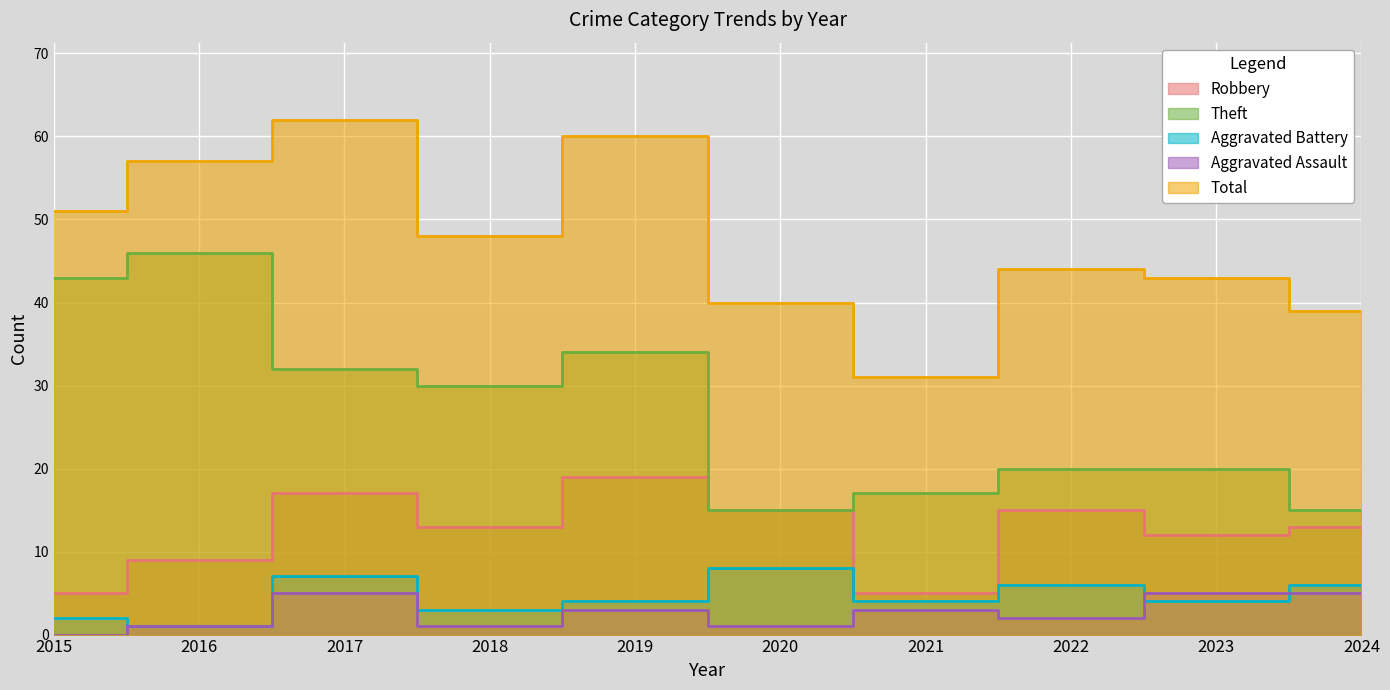

Which series has the widest spread of values?

Theft